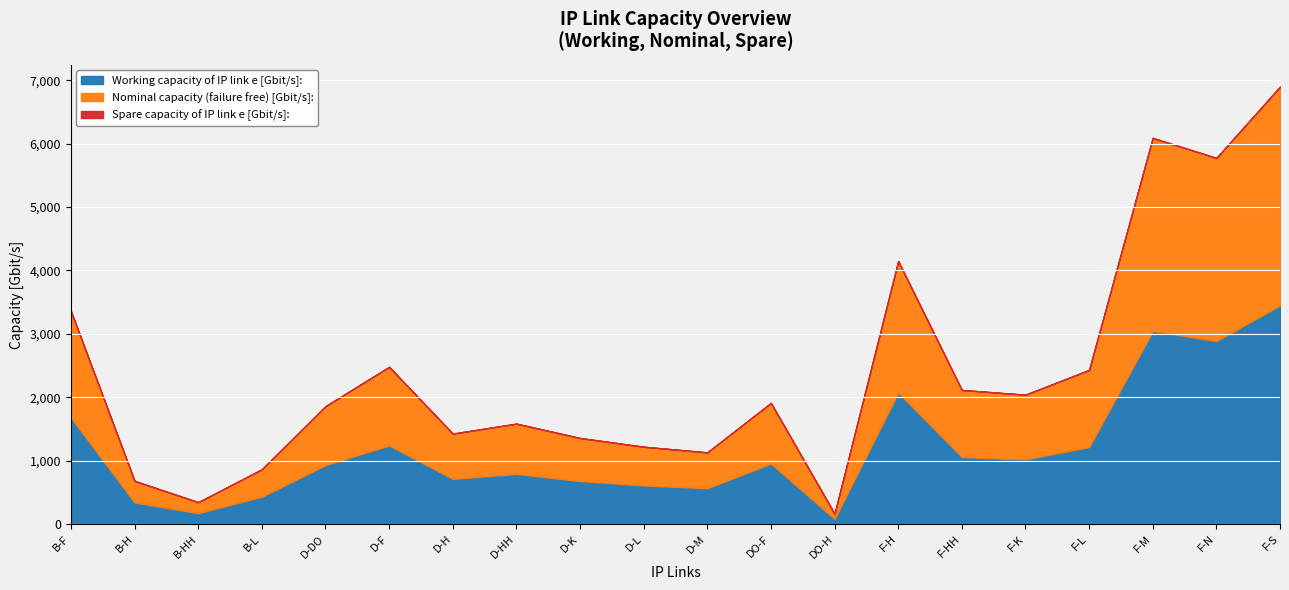

Between DO-H and F-M, which is larger?

F-M